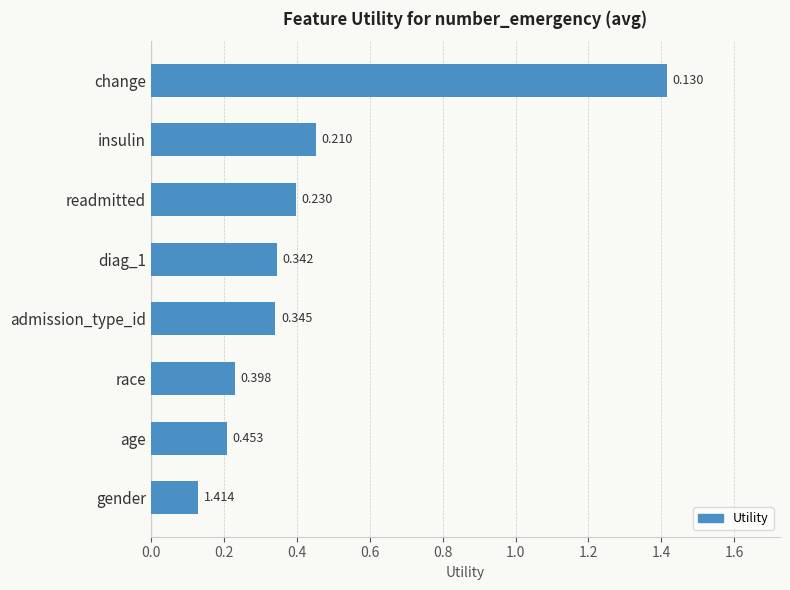

Which category has the highest value across all series?

change